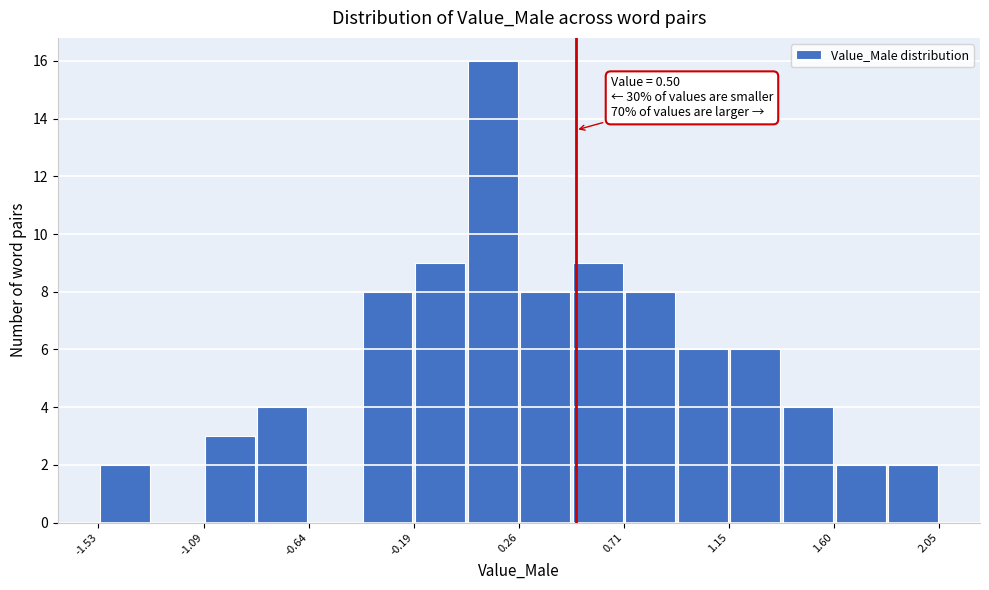

Over which range of the x-axis is the bar tallest?

0.05 to 0.25